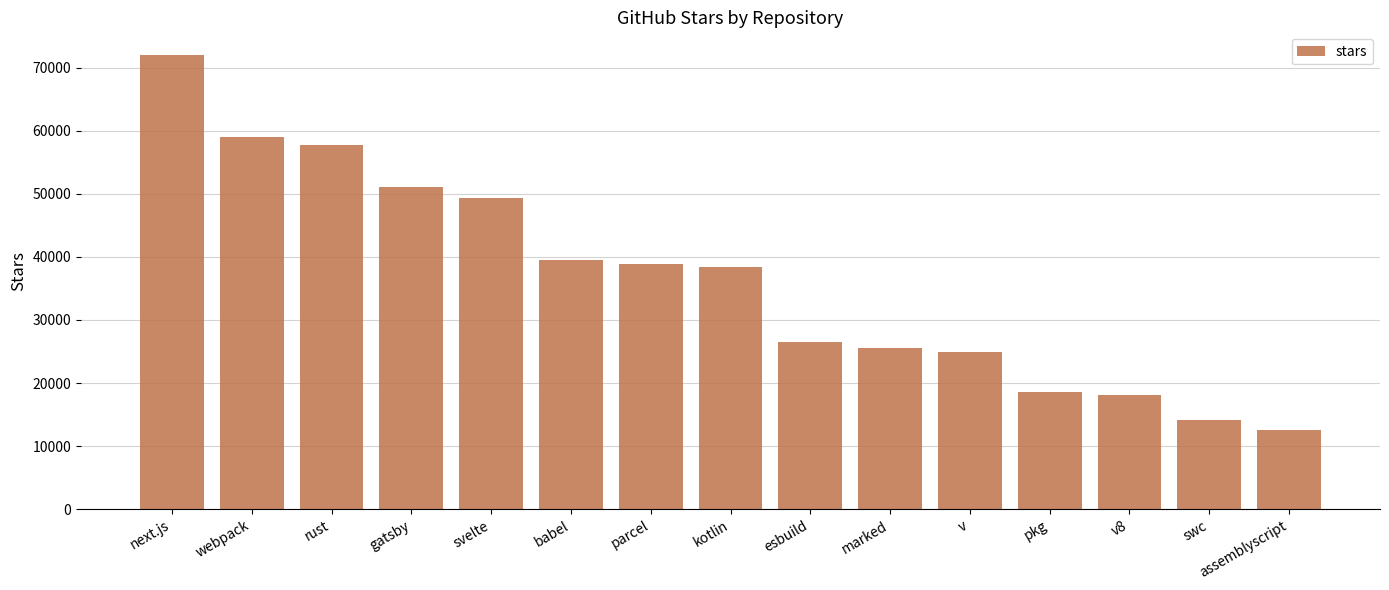

What is the label of the 1st bar from the left?

next.js